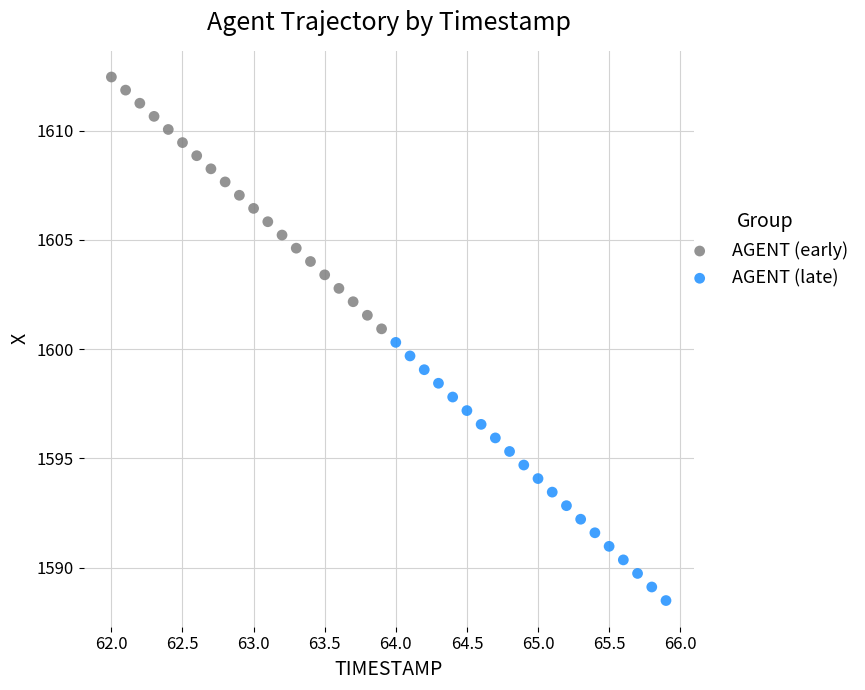

Which series reaches the maximum Y coordinate?

AGENT (early)